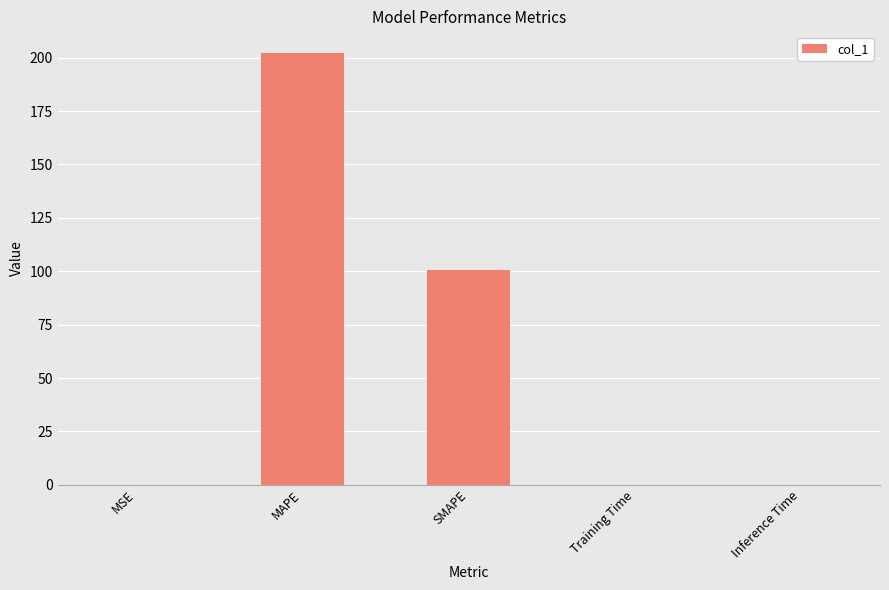

The chart shows a value of 0.0 at Training Time. True or false?

True